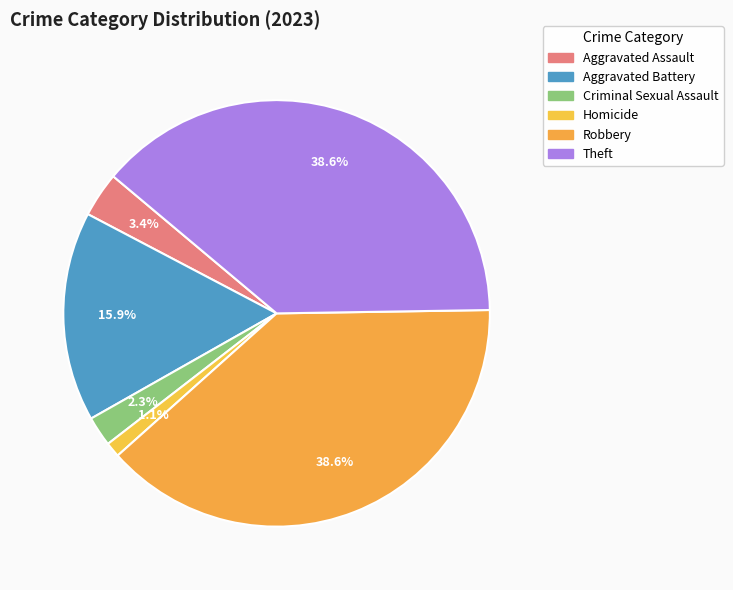

Does Robbery represent more than half of the total?

No